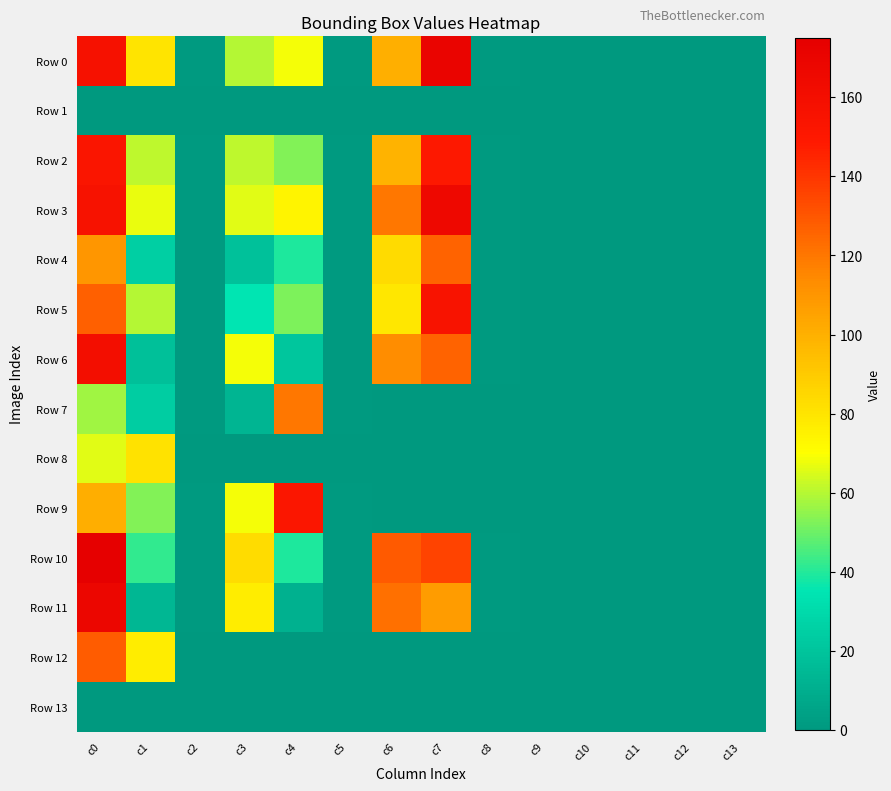

What is the greatest value displayed?

174